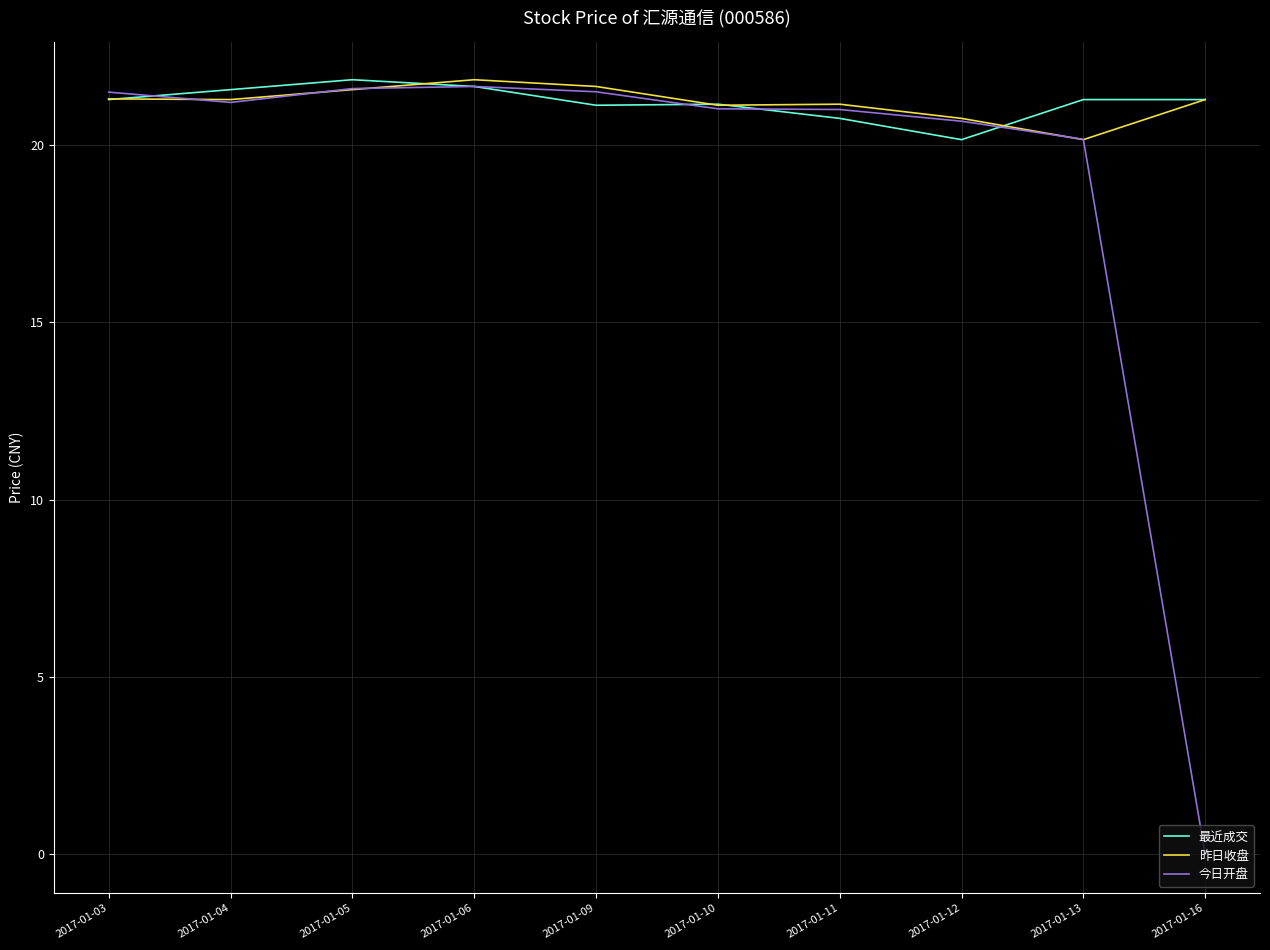

The 今日开盘 series shows 21.5 at 2017-01-03. True or false?

True